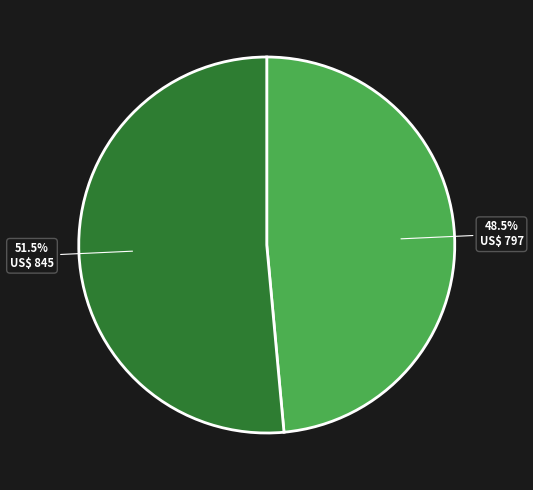

Is there a majority slice in this chart?

Yes